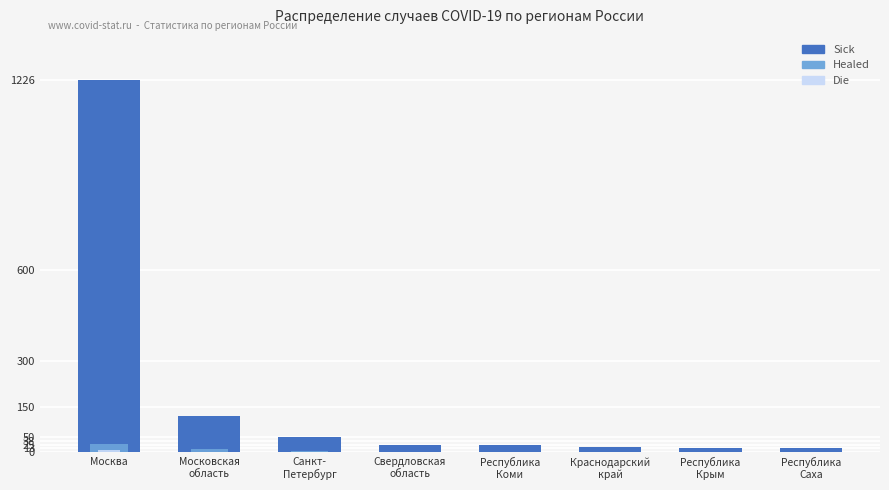

How many series are shown in this chart?

3